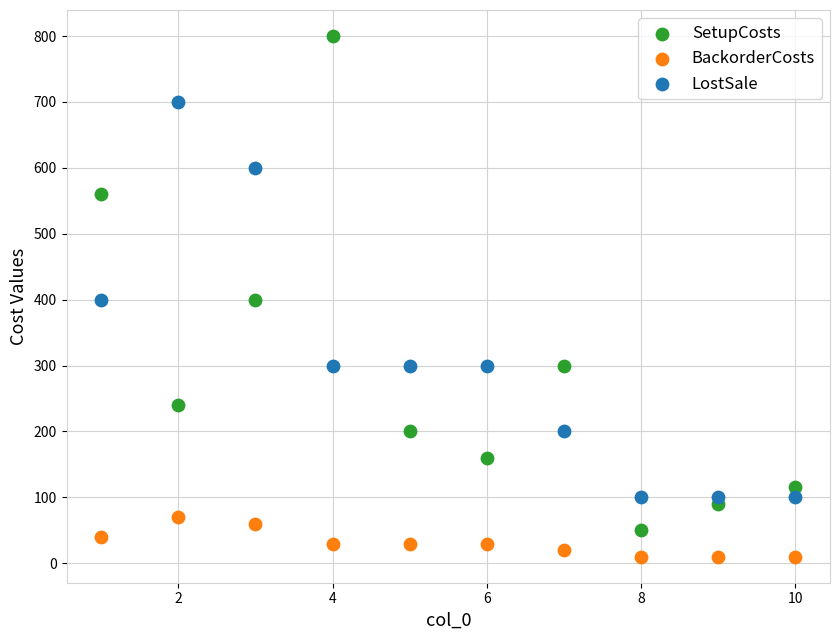

Across all data points, what is the range of X values (max minus min)?

9